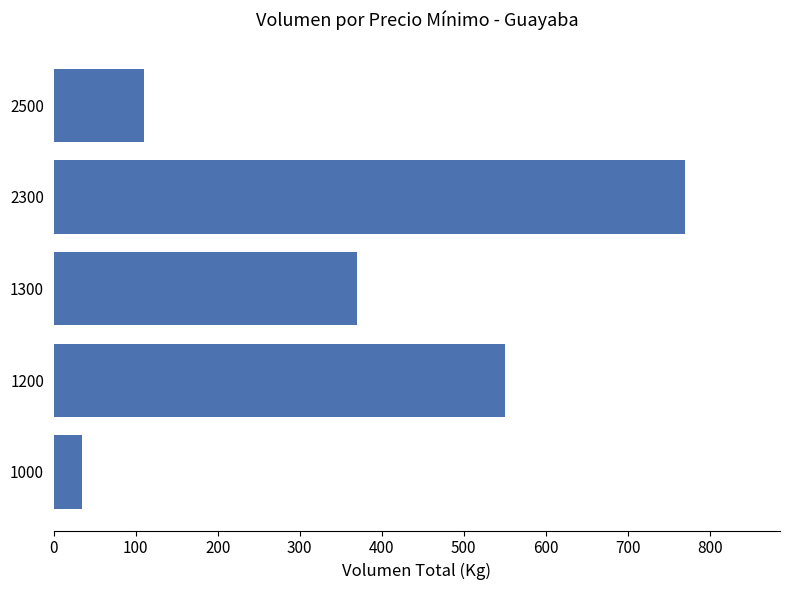

What is the sum of all values?

1835